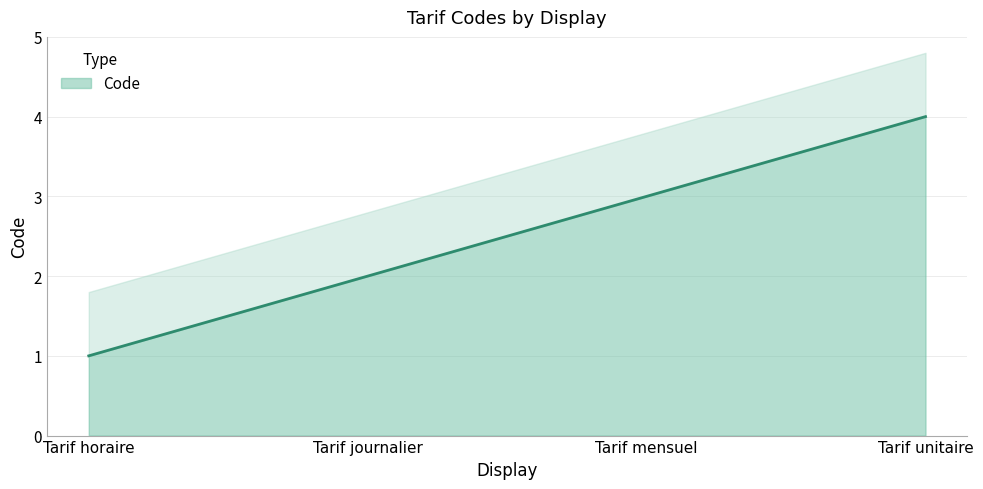

What is the label of the 1st point from the right?

Tarif unitaire